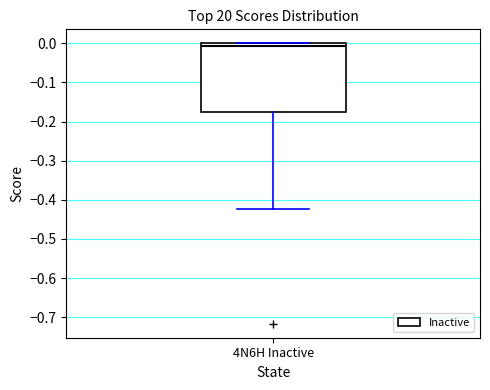

Read this box plot against the y-axis: the position of the median line, the range covered by the box, and the ends of both whiskers. The values are not printed on the chart, so give them approximately, as read against the axis.

median -0.01, box -0.17 to 0.00, whiskers -0.42 to 0.00